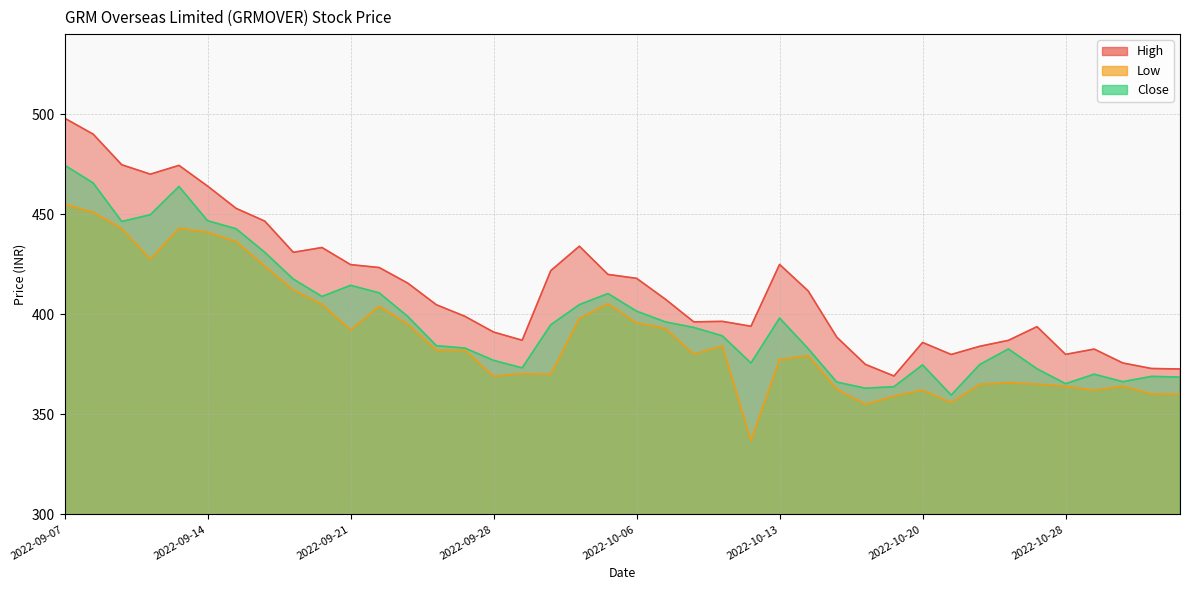

Which series has the largest total across all categories?

High